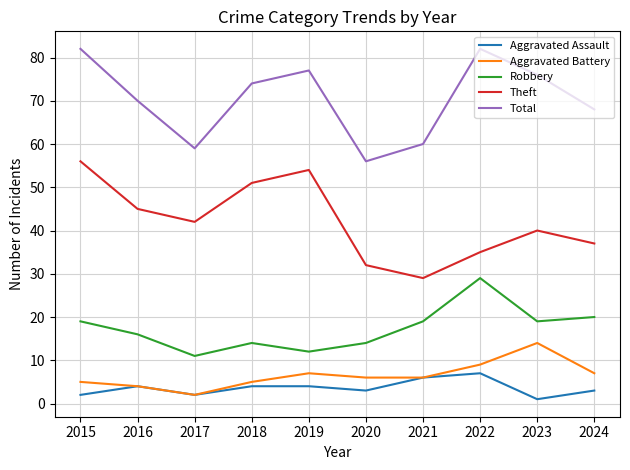

Does the chart display data point markers on the line(s)?

No